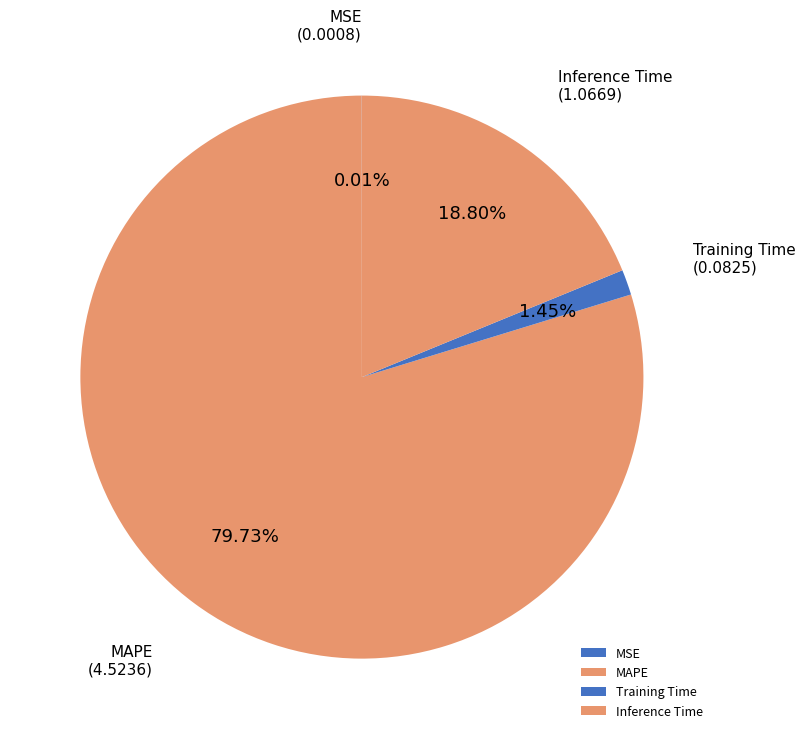

What portion of the pie excludes Inference Time?

81.2%